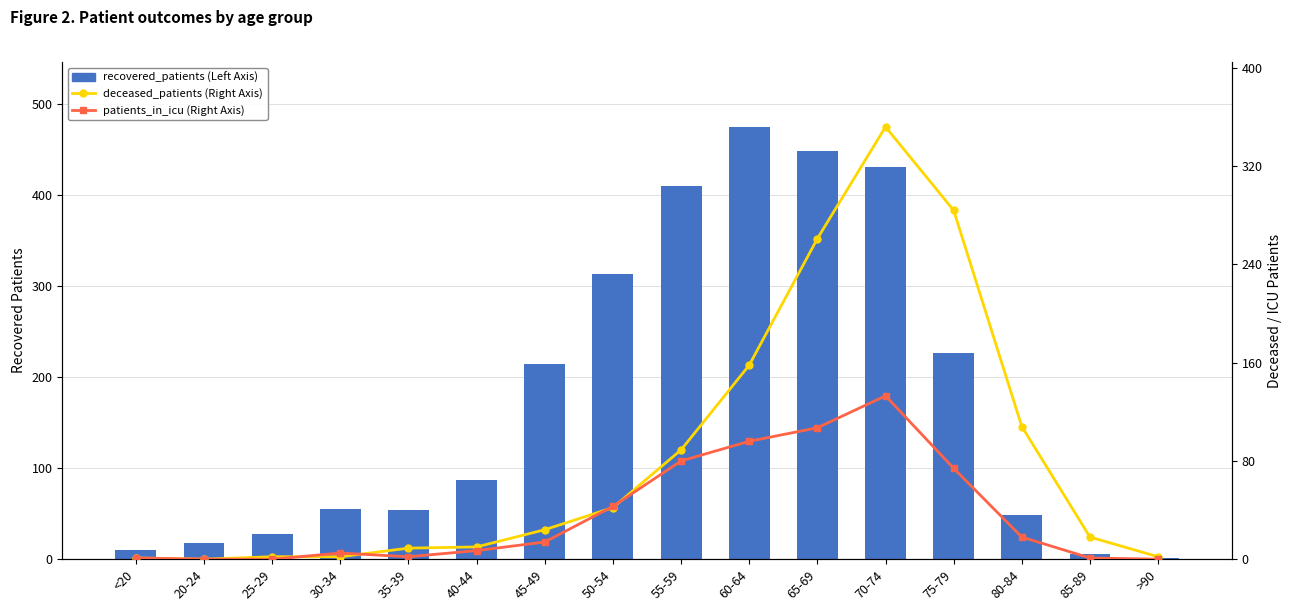

Reading left to right, what are all the values shown in this chart?

recovered_patients (Left Axis): 10	18	28	55	54	87	214	313	410	475	448	431	226	49	6	1
deceased_patients (Right Axis): 1	0	2	2	9	10	24	42	89	158	261	352	284	108	18	2
patients_in_icu (Right Axis): 1	0	0	5	2	7	14	43	80	96	107	133	74	18	1	0